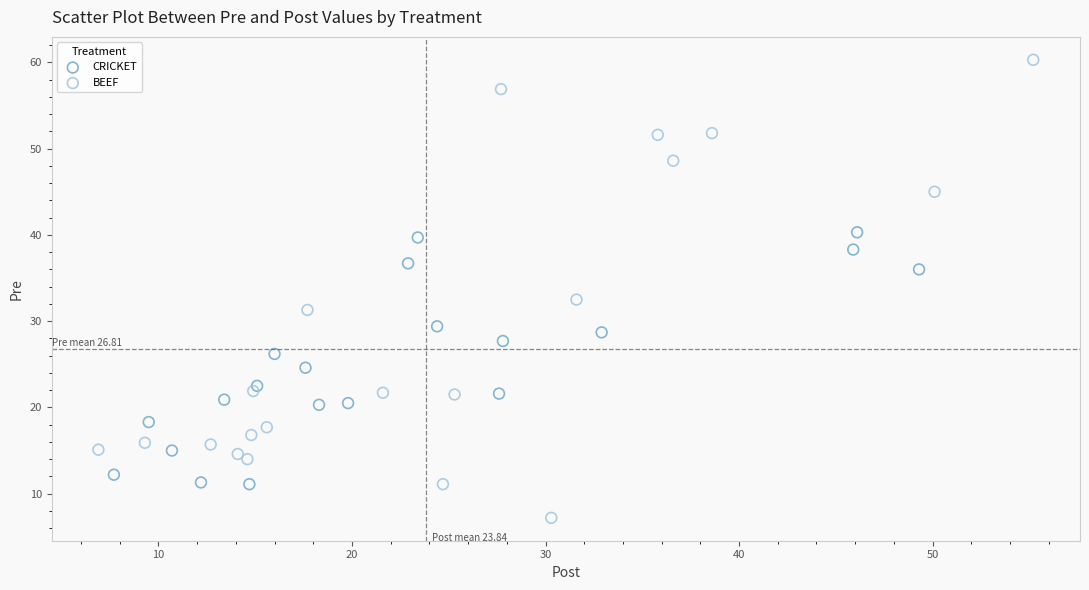

What are all the series names shown in the legend?

CRICKET, BEEF